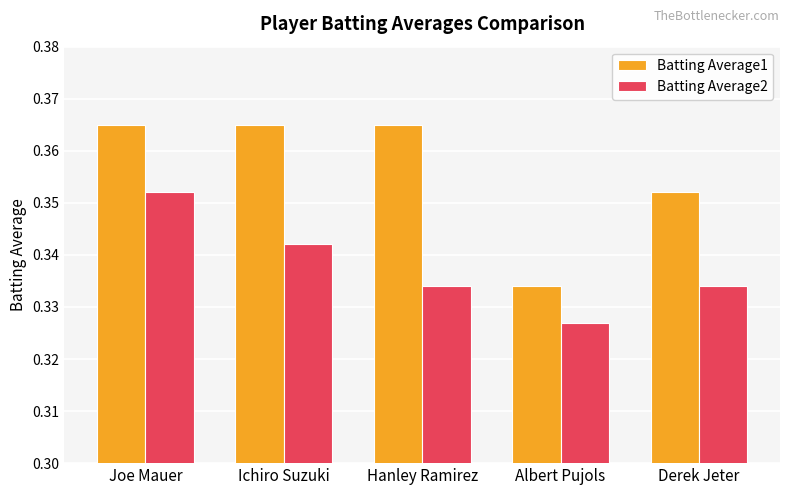

What position from the left is Joe Mauer?

1